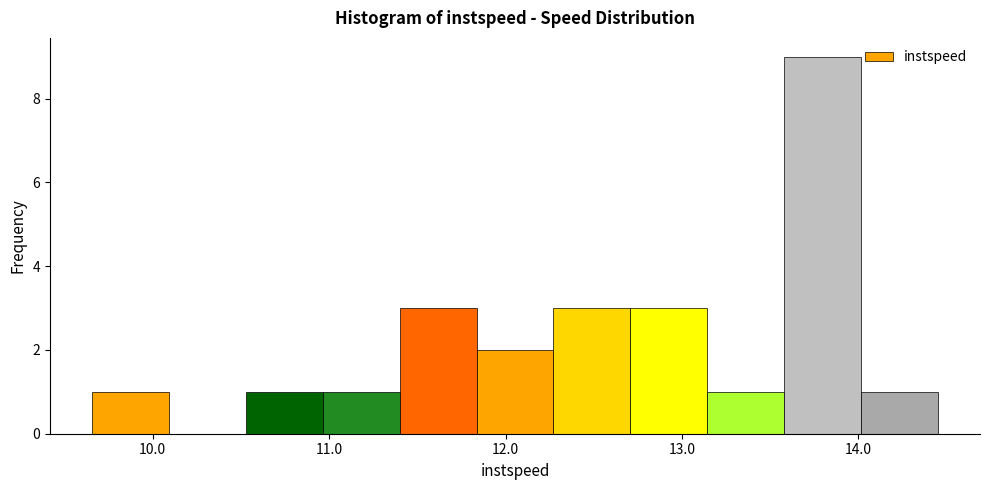

Reading left to right, transcribe this chart: for each bar, give the range it covers on the x-axis and its height. Neither the bar edges nor the heights are printed on the chart, so give them approximately, as read against the axes.

9.7 to 10.1: 1
10.1 to 10.5: 0
10.5 to 11.0: 1
11.0 to 11.4: 1
11.4 to 11.8: 3
11.8 to 12.3: 2
12.3 to 12.7: 3
12.7 to 13.1: 3
13.1 to 13.6: 1
13.6 to 14.0: 9
14.0 to 14.4: 1